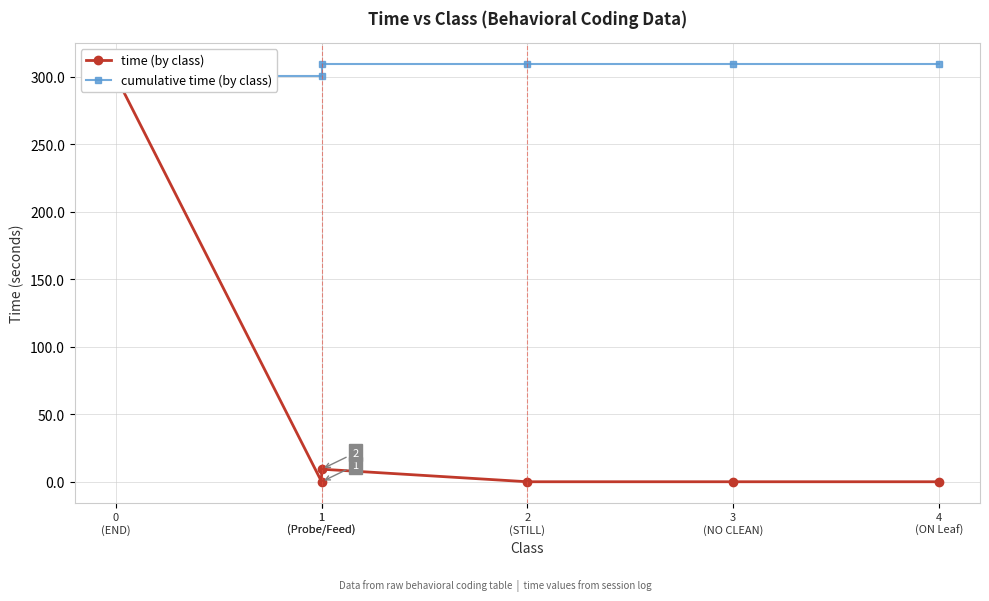

How many categories are shown in the chart?

6